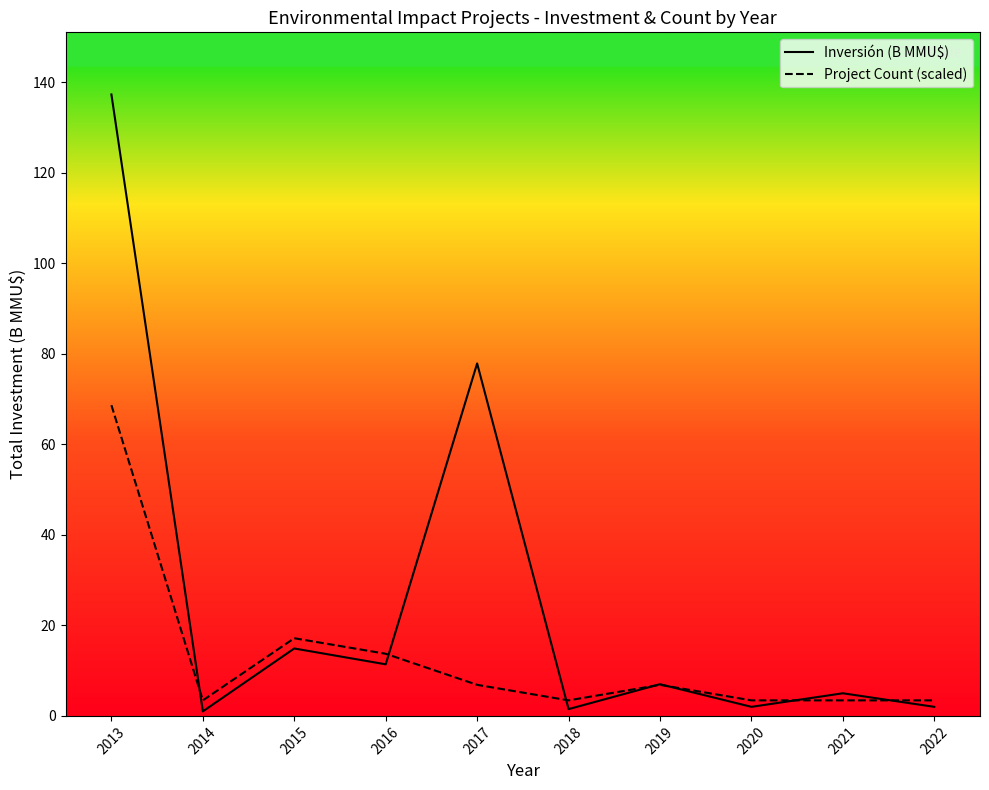

What is the difference between the second highest and minimum values in the Project Count (scaled) series?

13.7